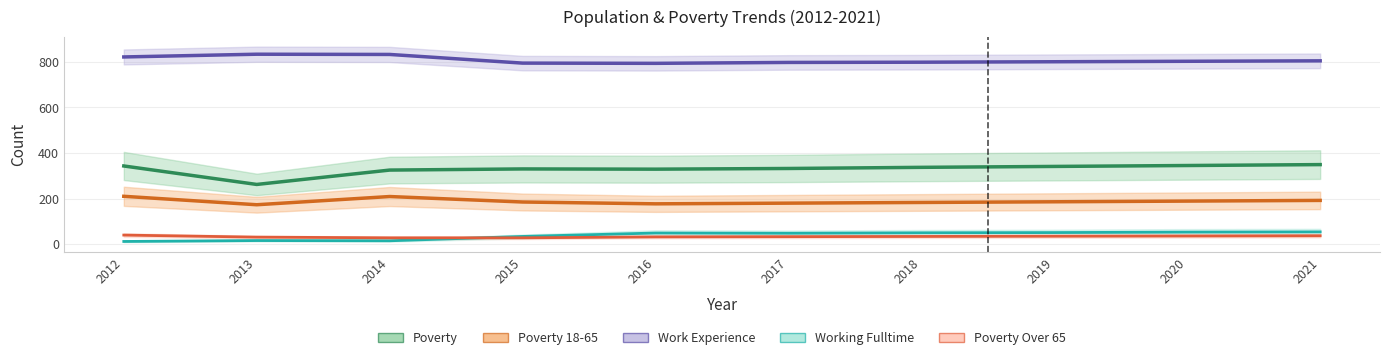

What is the maximum value for Poverty 18-65?

210